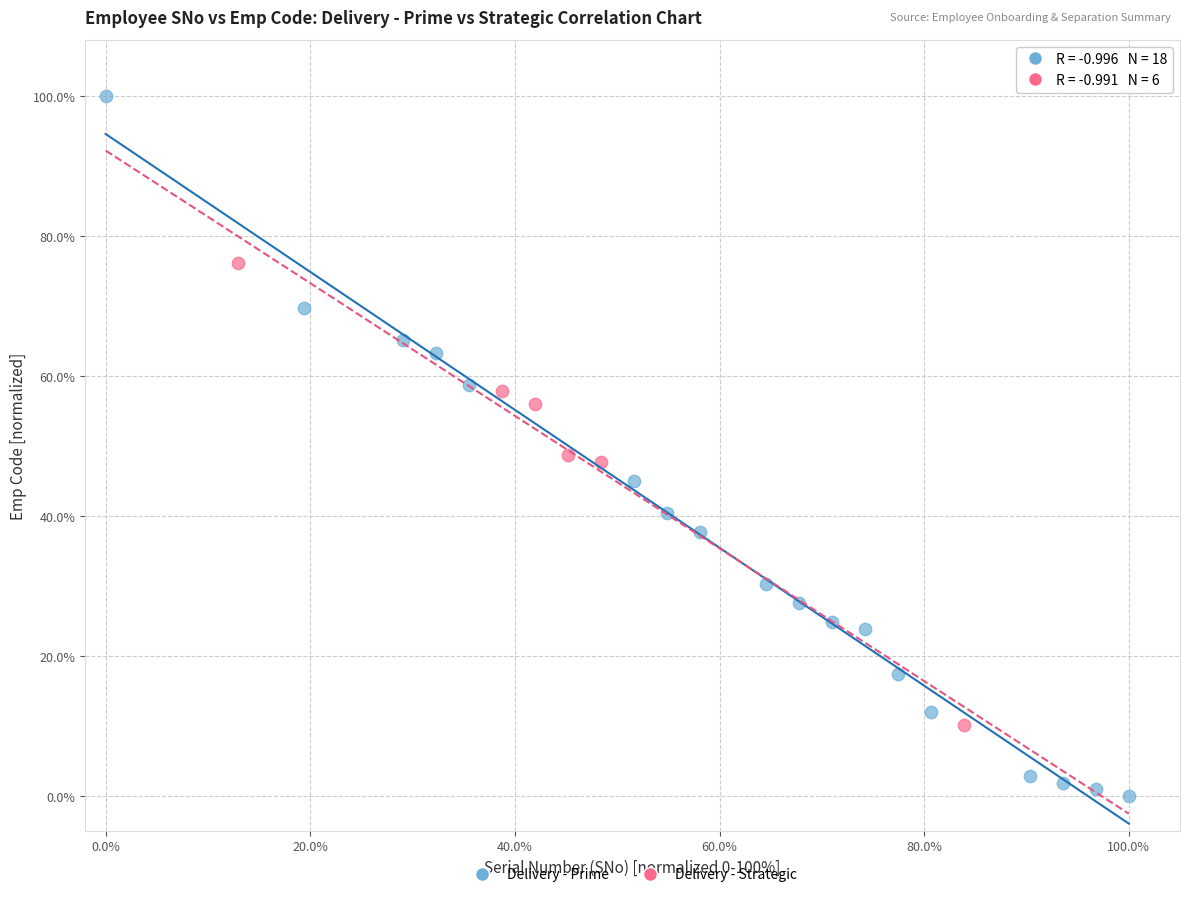

Which series reaches the maximum Y coordinate?

Delivery - Prime